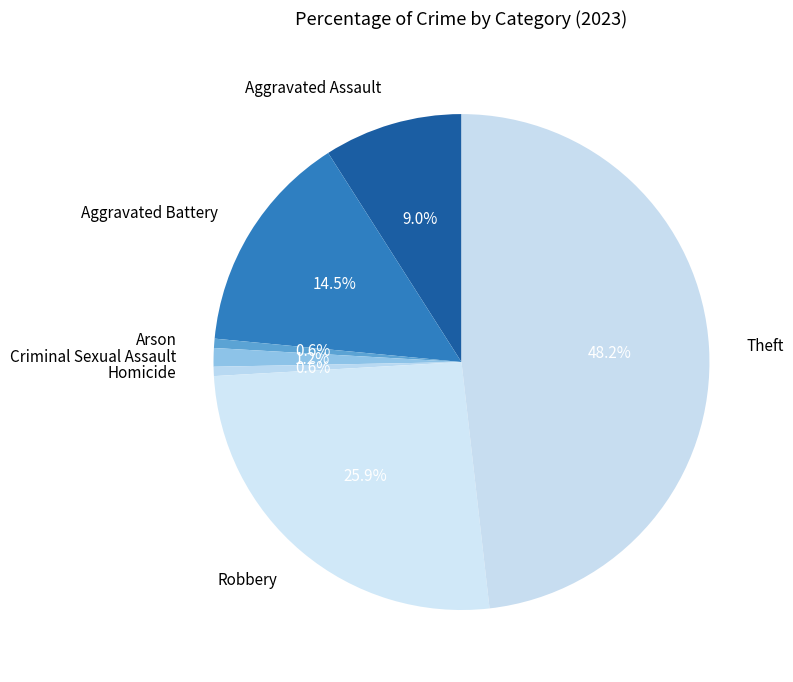

Do Aggravated Battery and Criminal Sexual Assault together represent more than half of the pie?

No